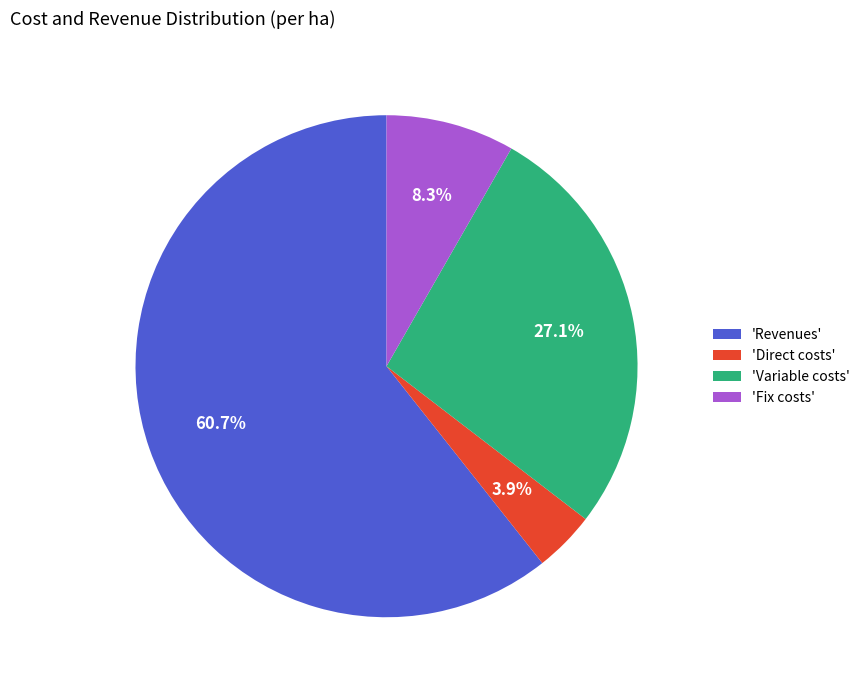

Which slice is the smallest?

'Direct costs'